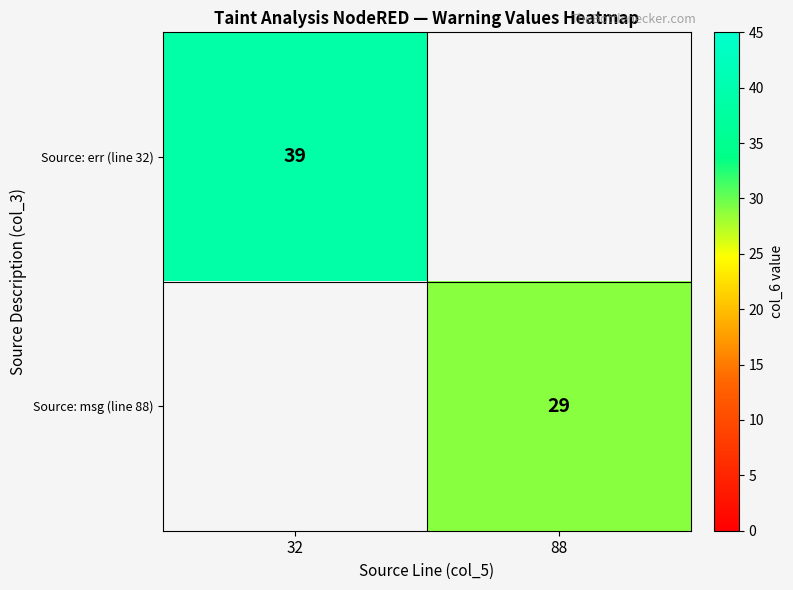

Is it true that Source: err (line 32) equals 39 at 32?

True